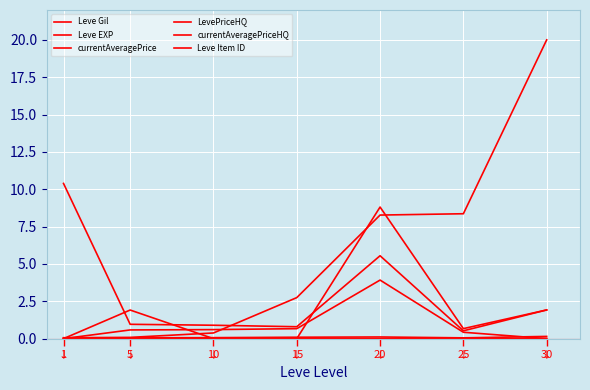

Does the chart display data point markers on the line(s)?

No